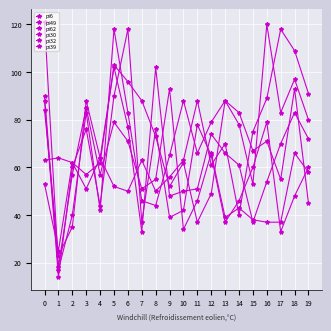

Between 4 and 2, which is larger?

4